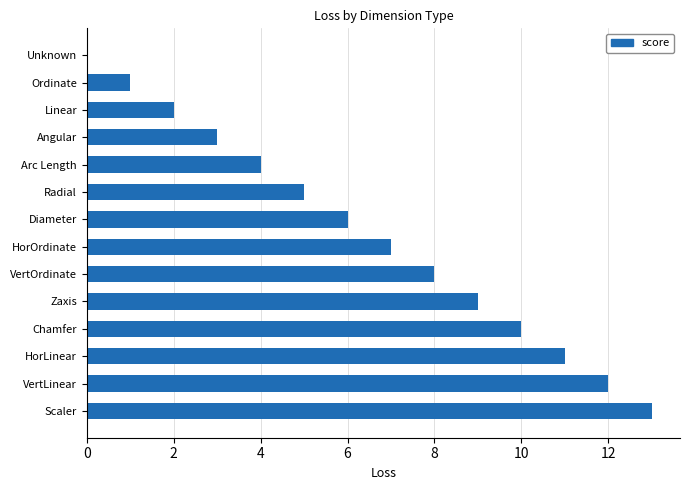

What is the sum of all values?

91